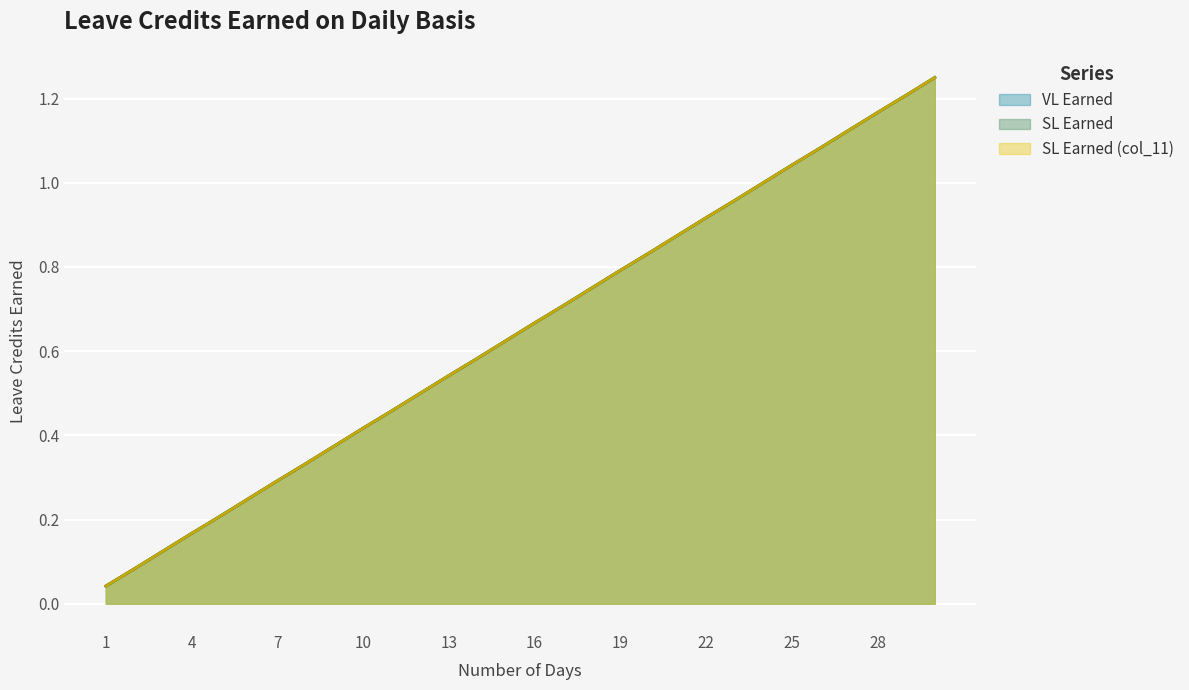

List the series in order of their peak value, lowest first.

VL Earned, SL Earned, SL Earned (col_11)